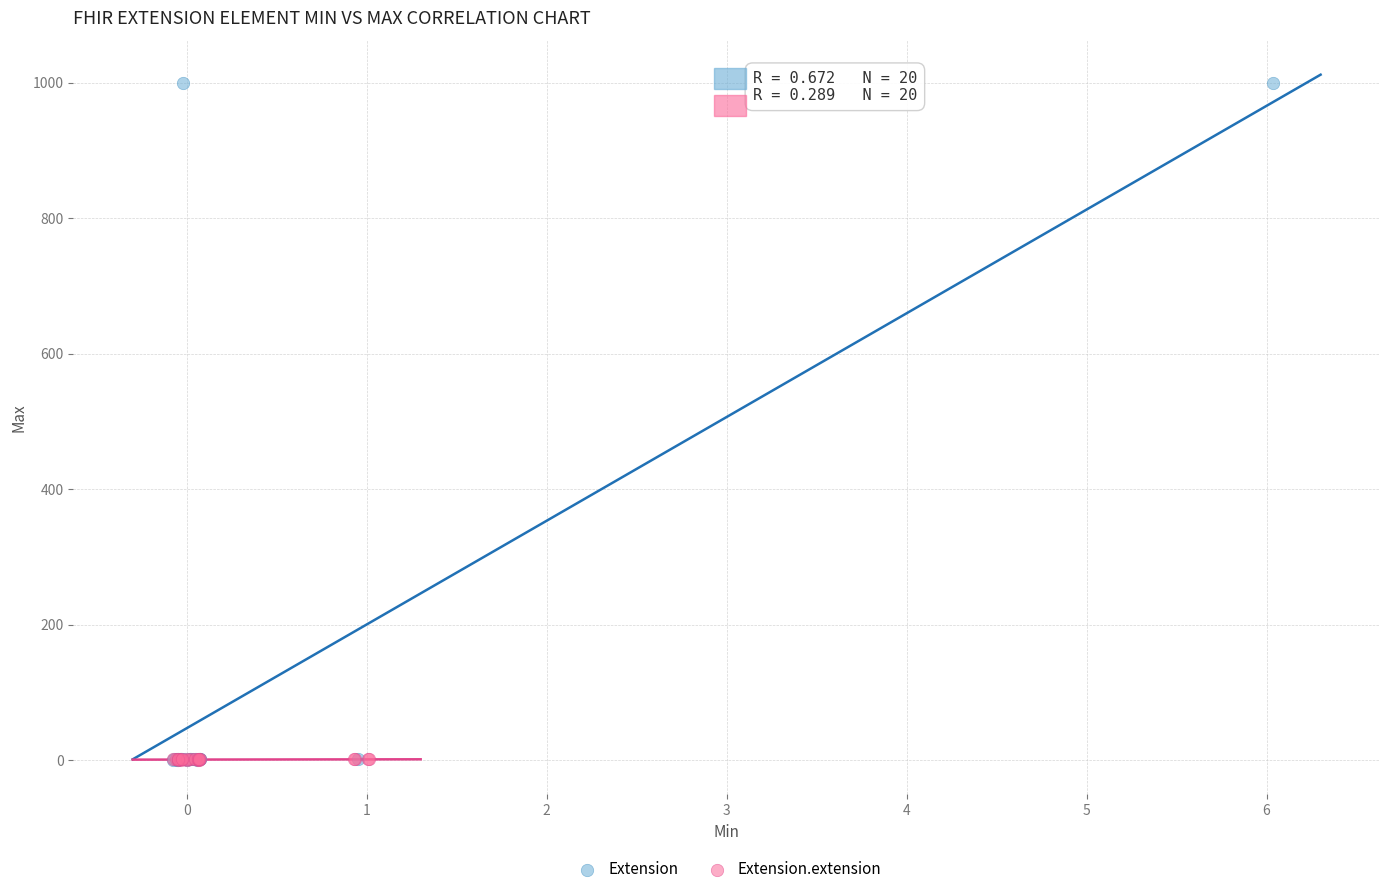

Which series reaches the maximum Y coordinate?

Extension